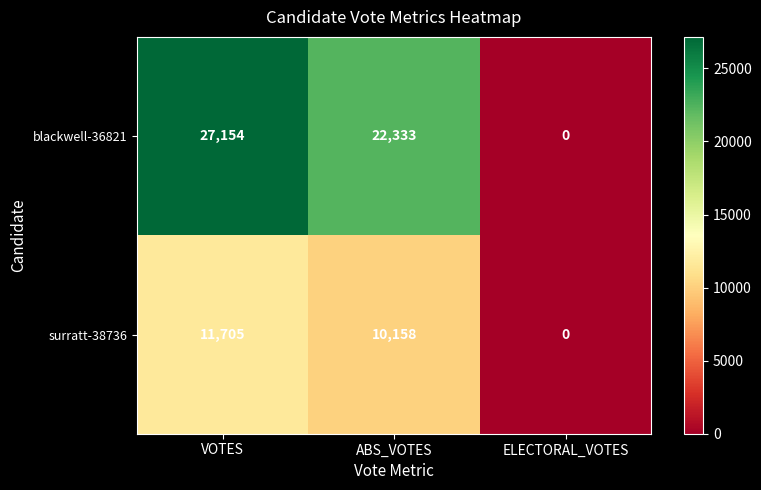

Which series has the largest total across all categories?

blackwell-36821